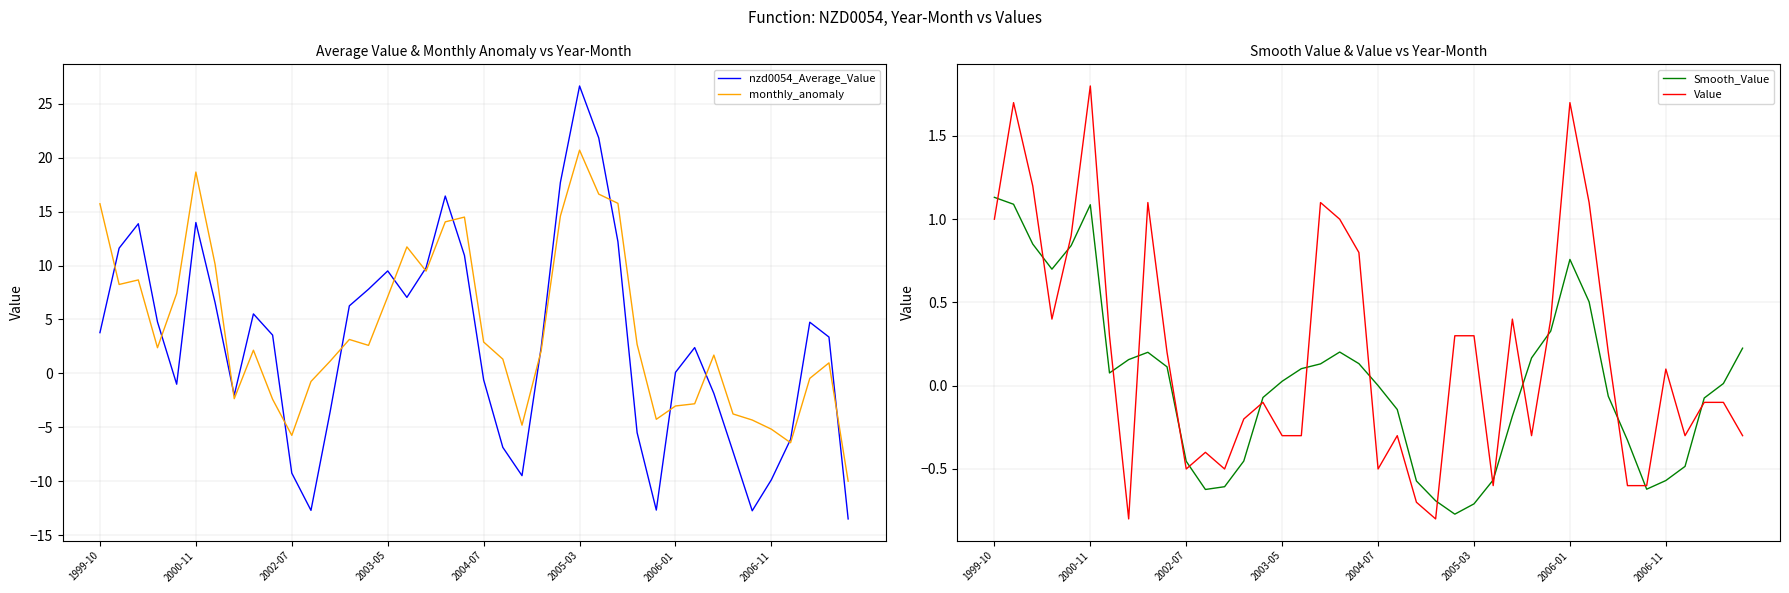

What is the sum of all Smooth_Value values?

0.9